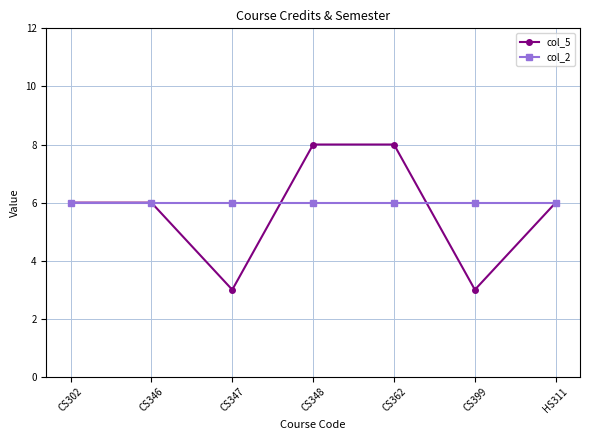

Reading right to left, list all the values displayed in this chart.

col_5: HS311=6	CS399=3	CS362=8	CS348=8	CS347=3	CS346=6	CS302=6
col_2: HS311=6	CS399=6	CS362=6	CS348=6	CS347=6	CS346=6	CS302=6